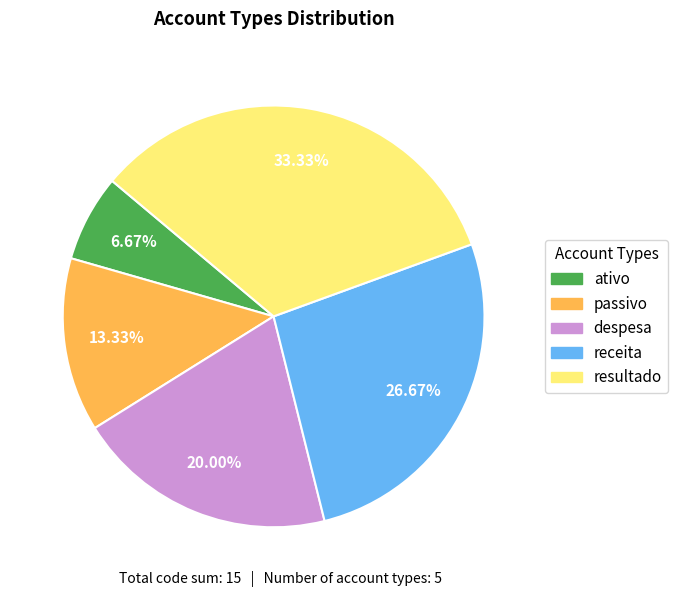

Which has a higher value, resultado or receita?

resultado